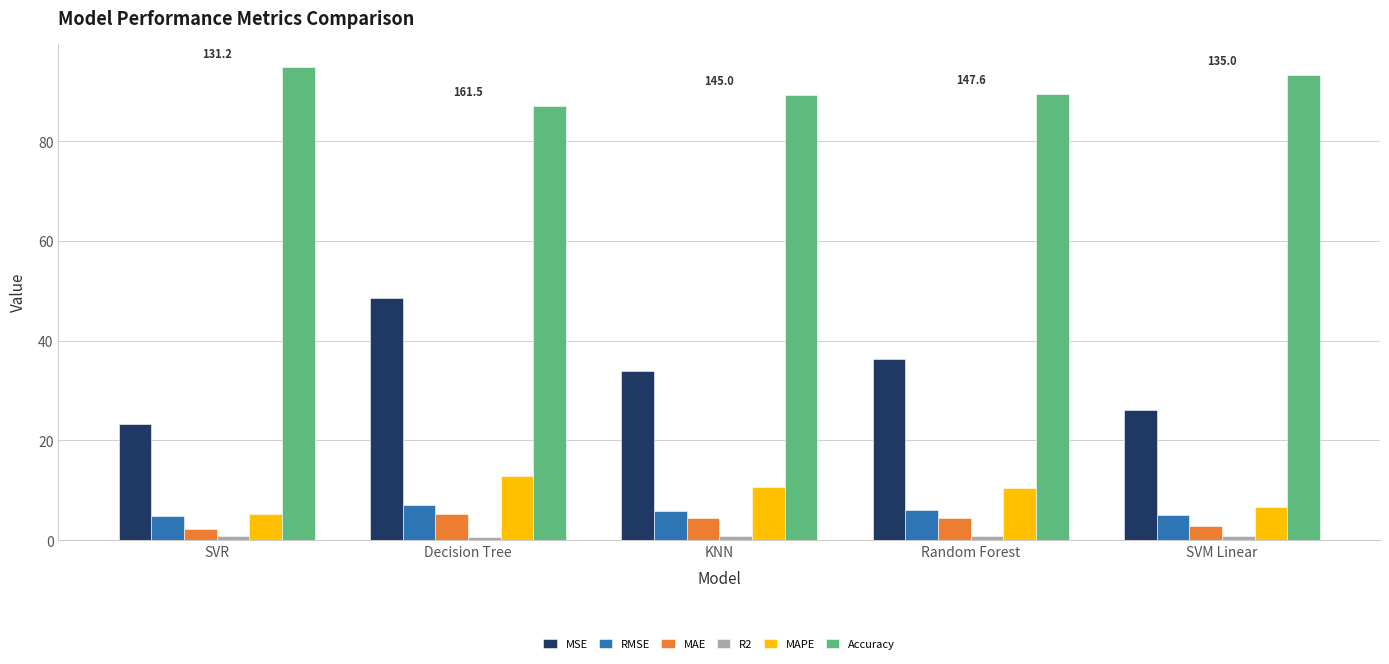

Count the number of data series in this chart.

6